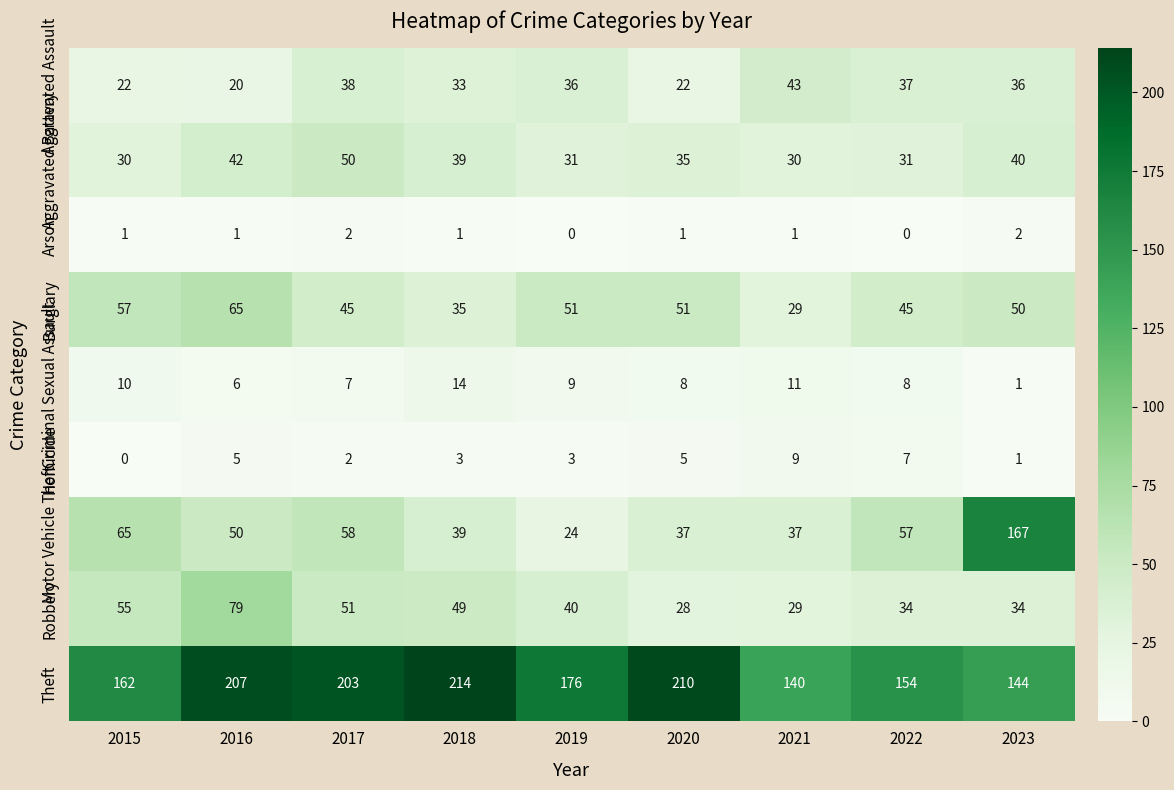

What is the spread (max minus min) of values at 2020?

209